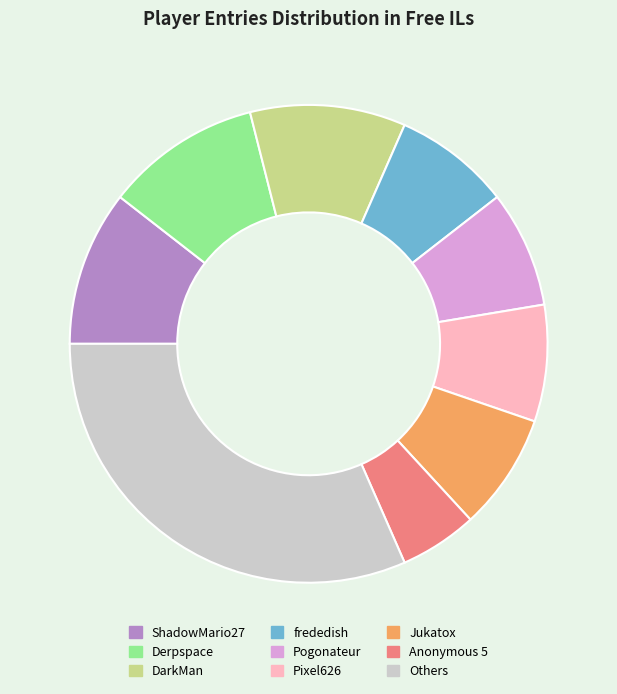

Is there any slice that represents more than half of the pie?

No